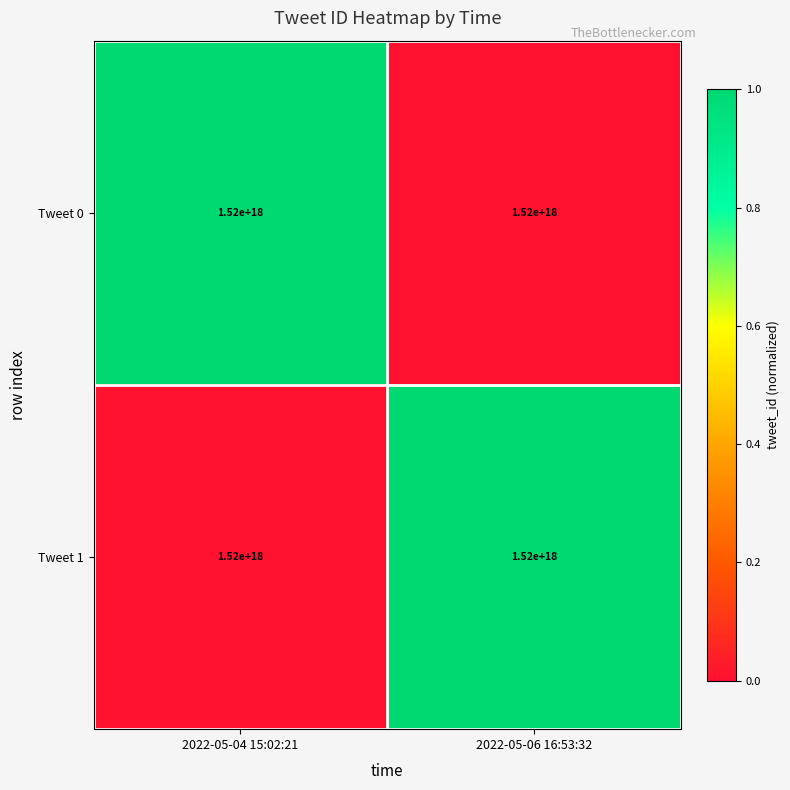

At how many categories does at least one series exceed 0?

2